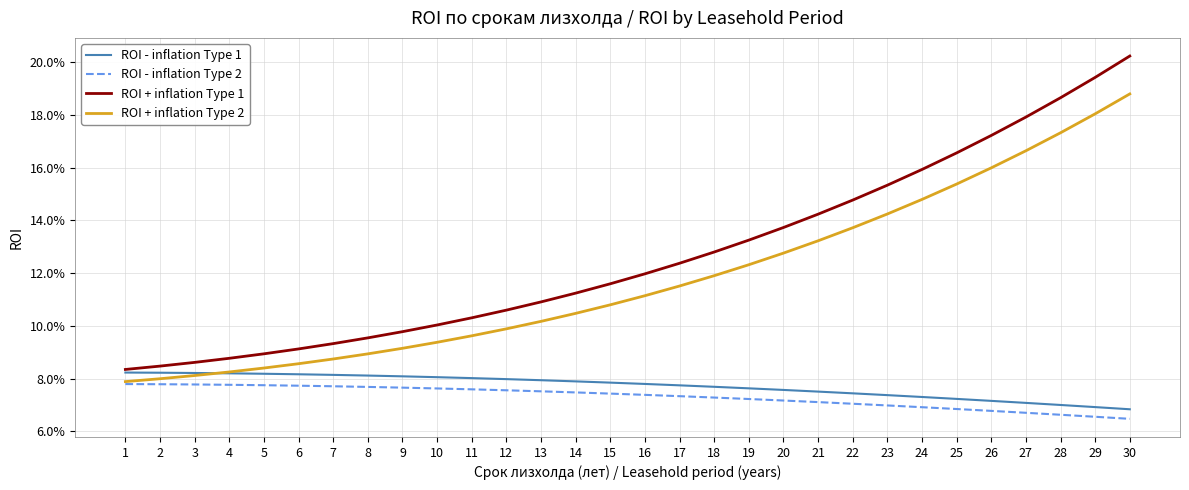

Does the chart display data point markers on the line(s)?

No